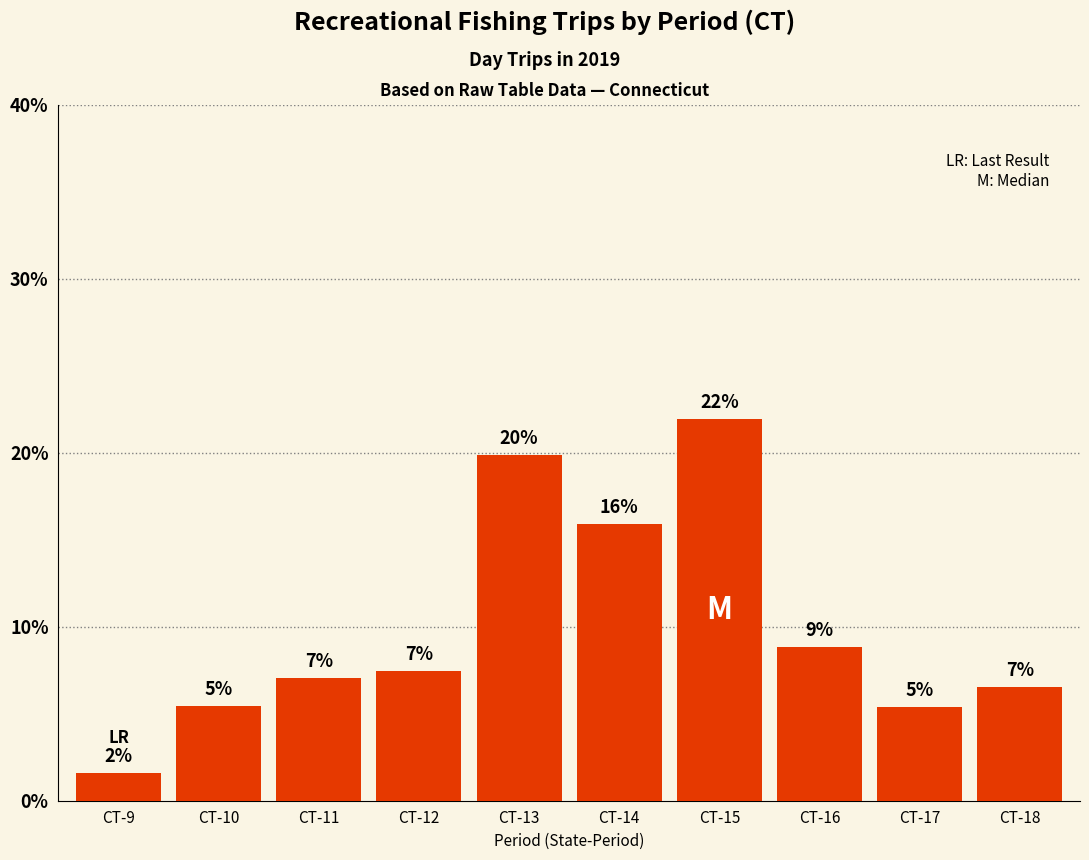

What is the average value?

10.0